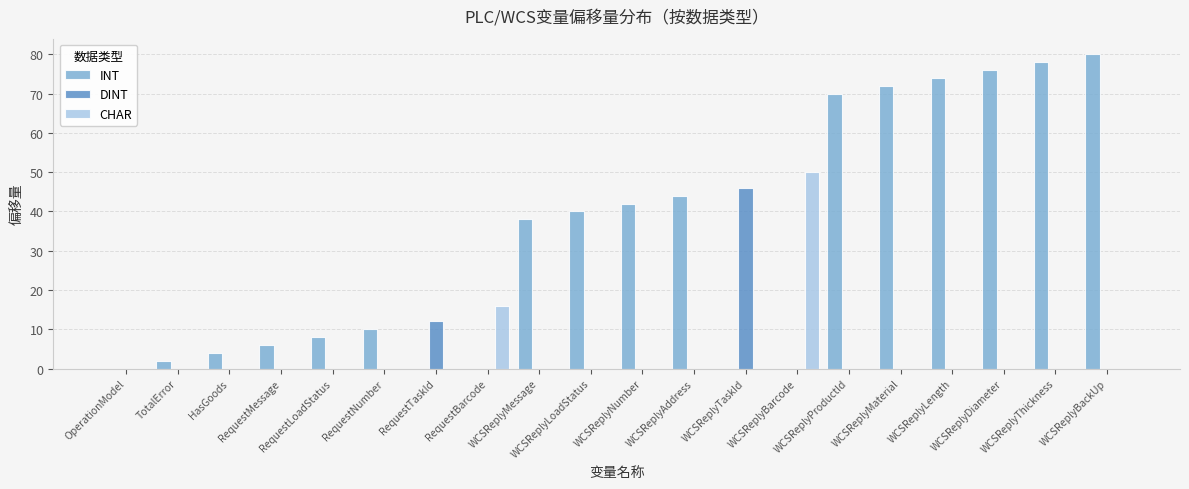

Does the chart contain stacked bars?

No